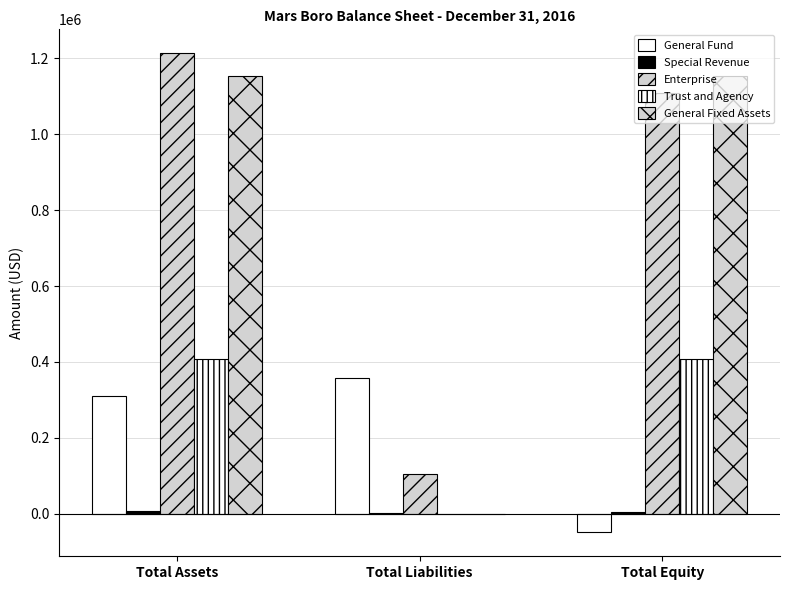

True or false: Special Revenue has a value of 3011 at Total Liabilities.

True